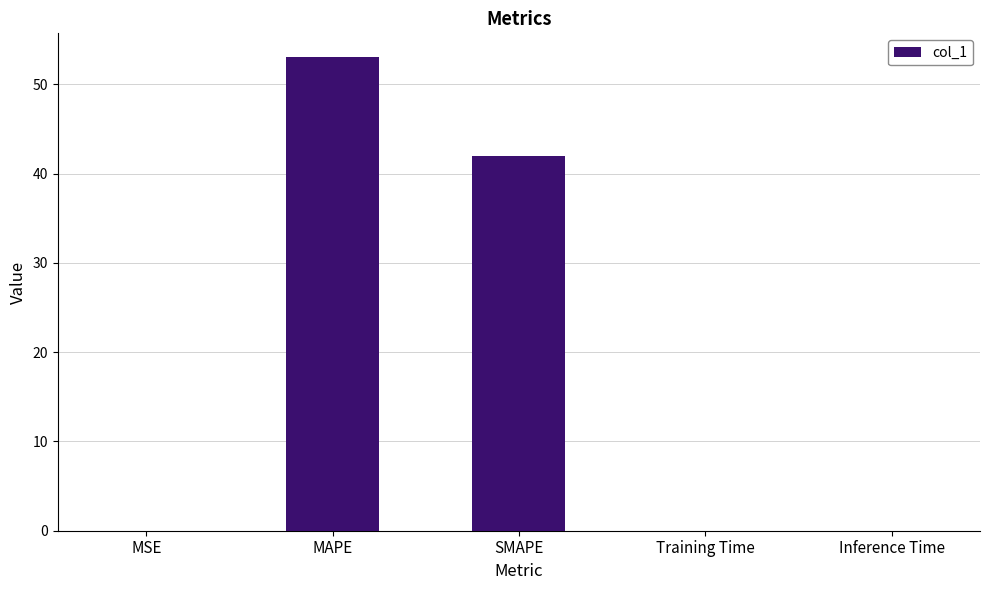

The chart shows a value of 0.0 at Inference Time. True or false?

True